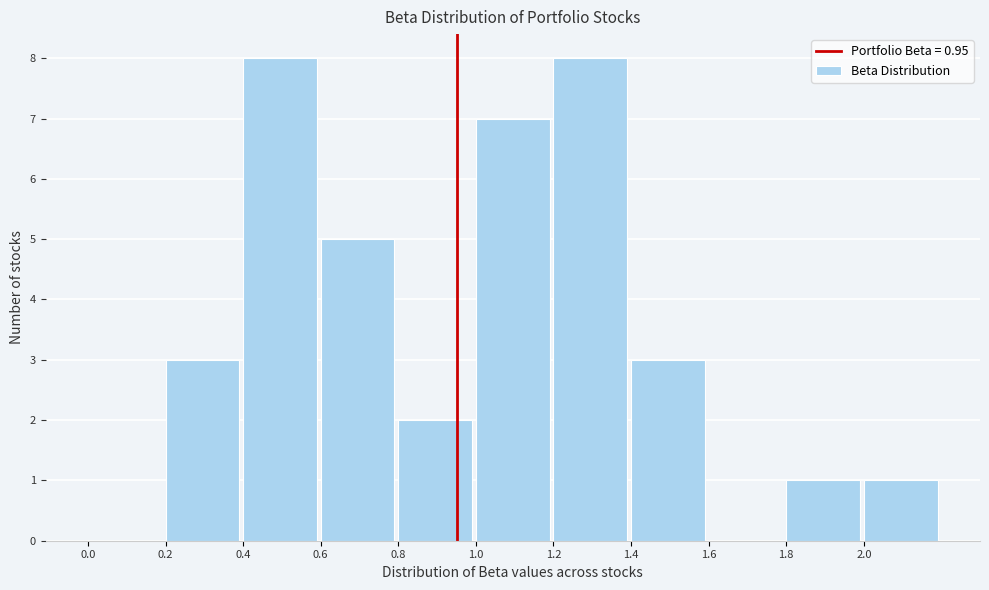

How tall is the bar that spans 0.8 to 1.0 on the x-axis? The values are not printed on the chart, so give them approximately, as read against the axis.

2